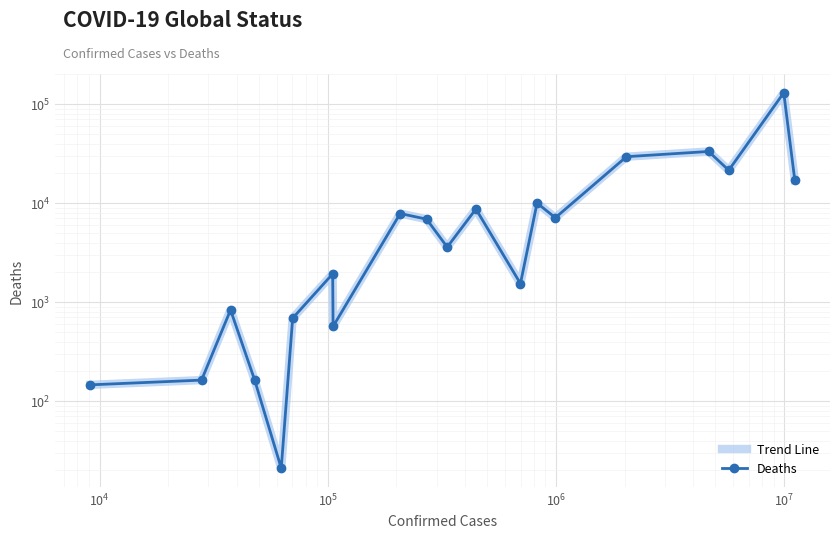

True or false: Trend Line and Deaths intersect in this chart.

False